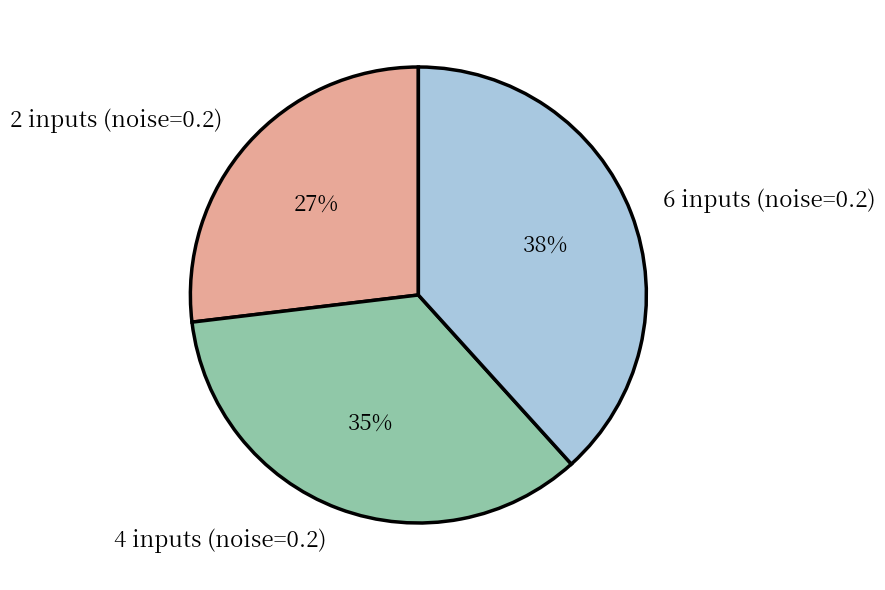

Is the sum of 2 inputs (noise=0.2) and 4 inputs (noise=0.2) greater than half?

Yes